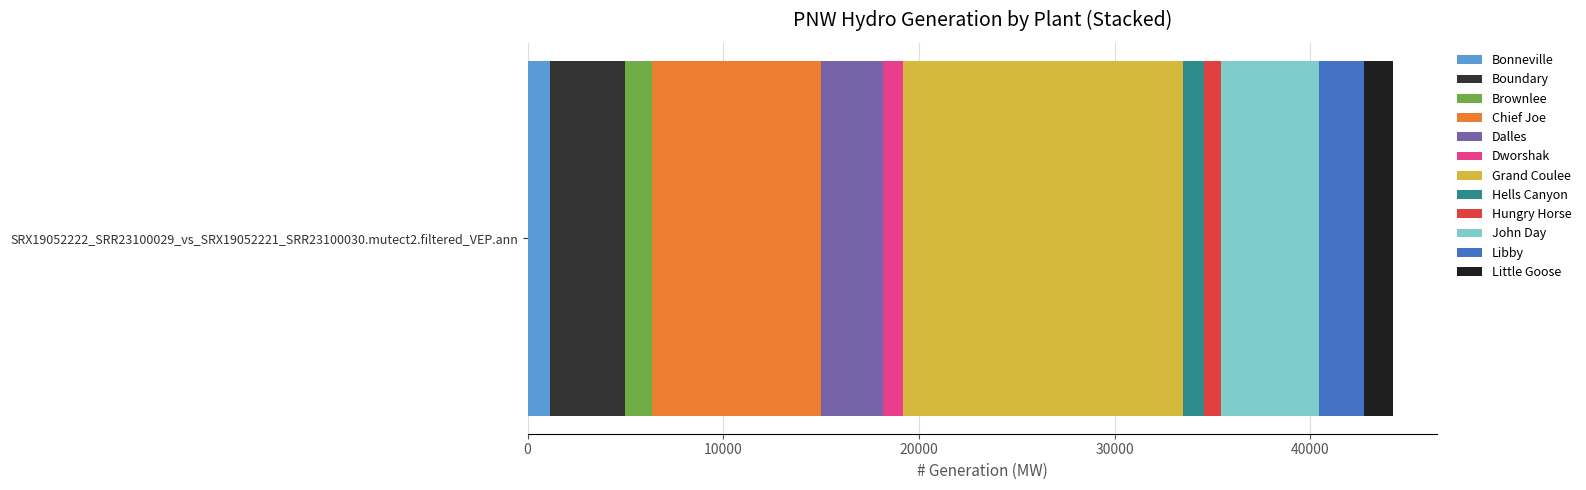

What are all the series names shown in the legend?

Bonneville, Boundary, Brownlee, Chief Joe, Dalles, Dworshak, Grand Coulee, Hells Canyon, Hungry Horse, John Day, Libby, Little Goose